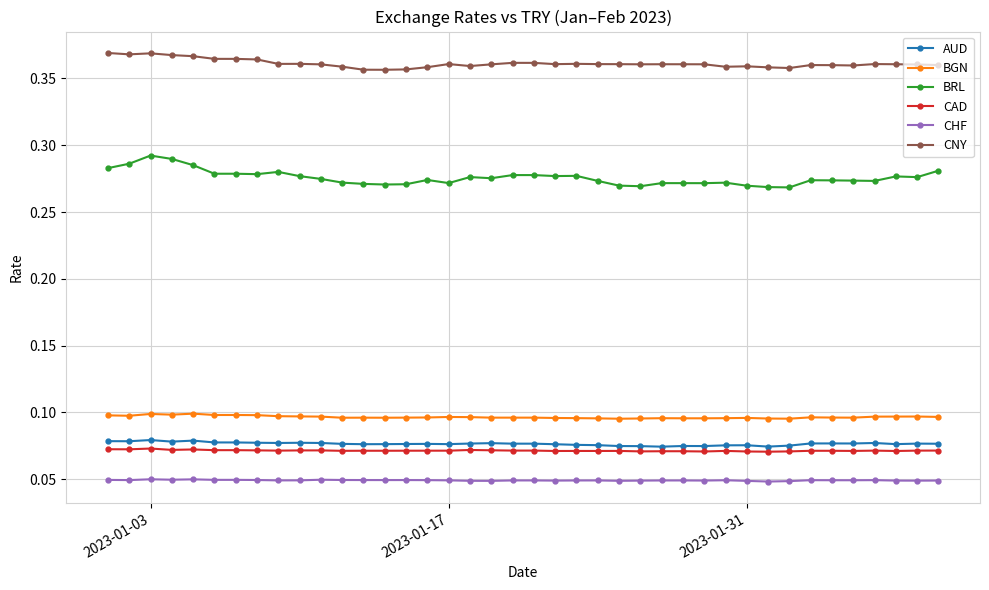

Does the chart display data point markers on the line(s)?

Yes